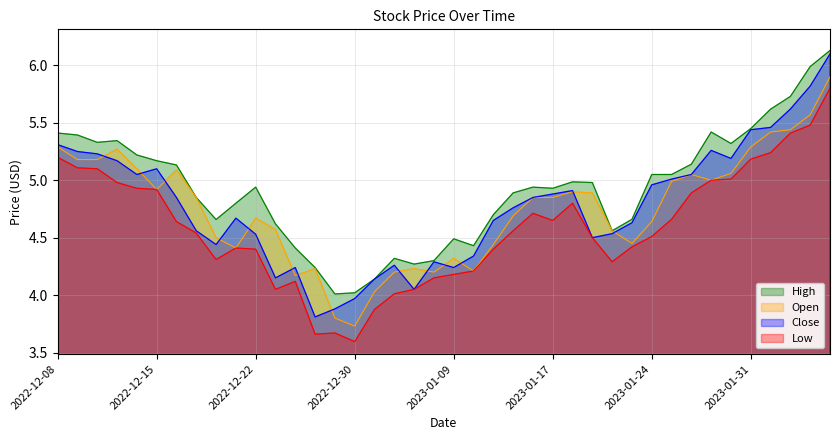

How many lines are shown in the chart?

4